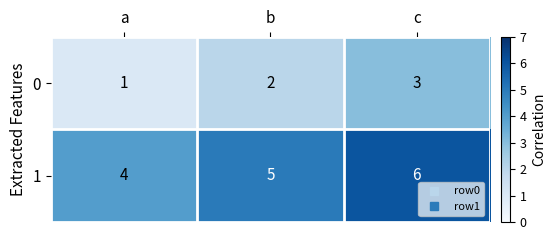

What is the spread (max minus min) of values at c?

3